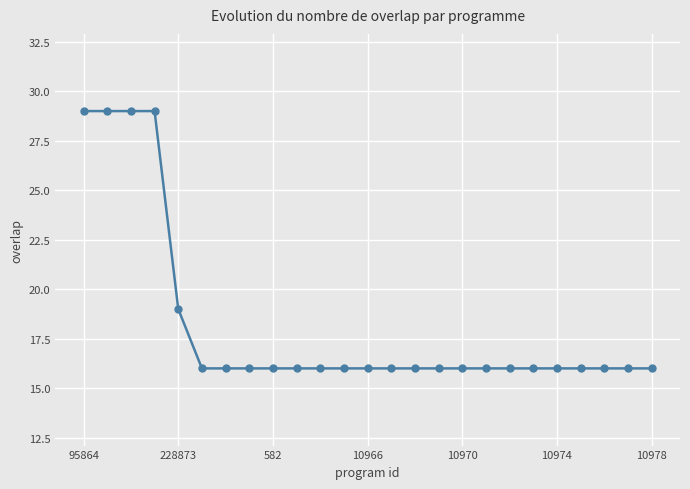

How many lines are shown in the chart?

1